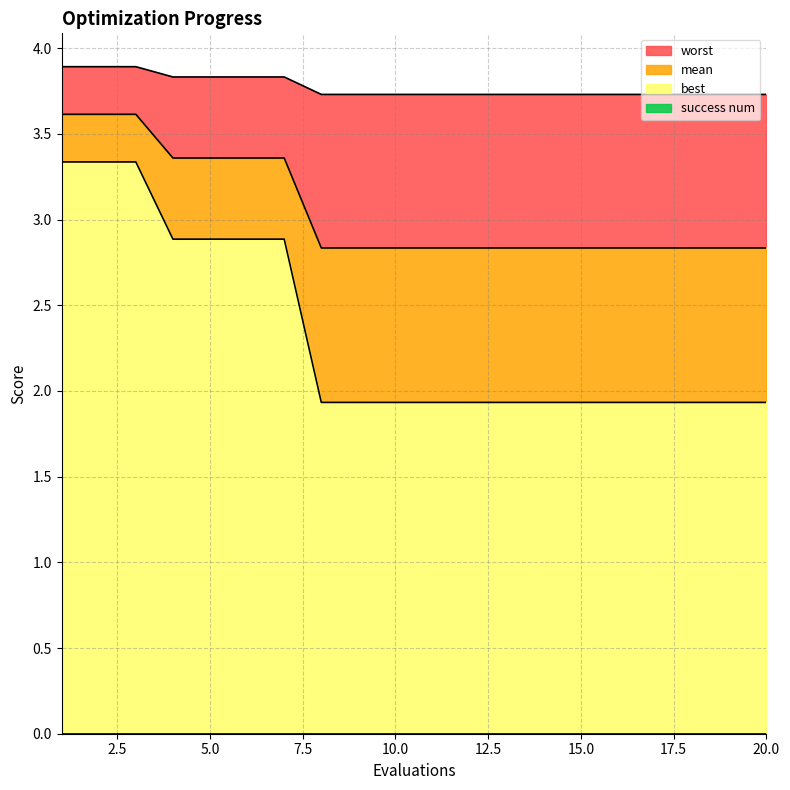

What is the lowest value of the best series?

1.9